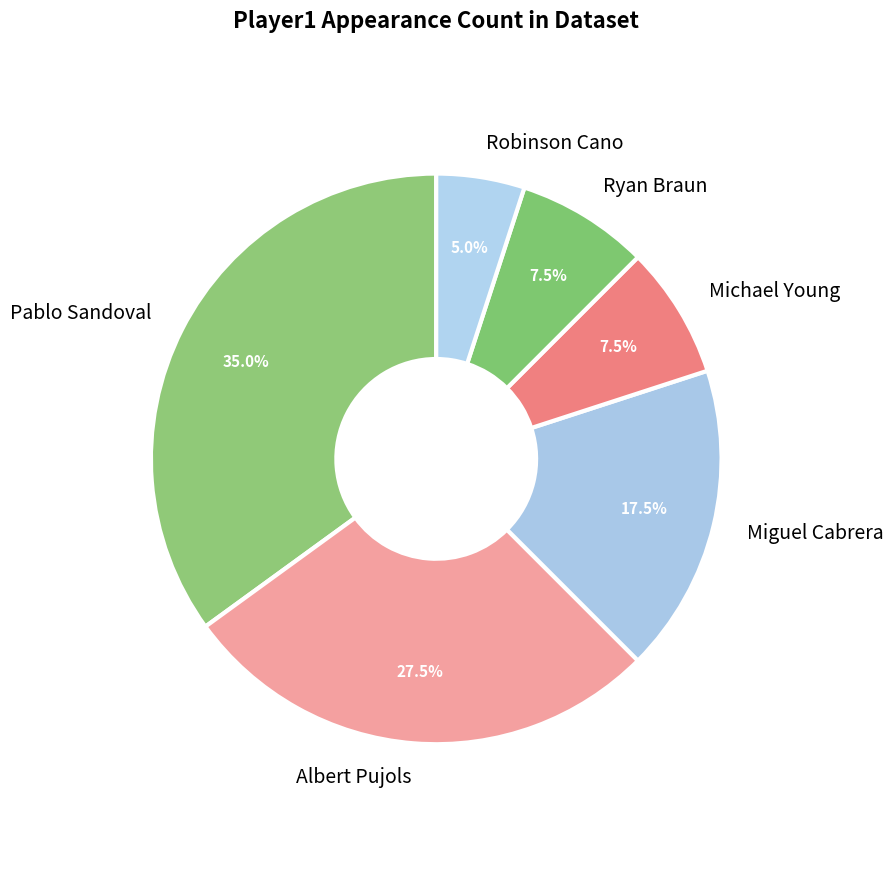

Does Pablo Sandoval represent more than half of the total?

No